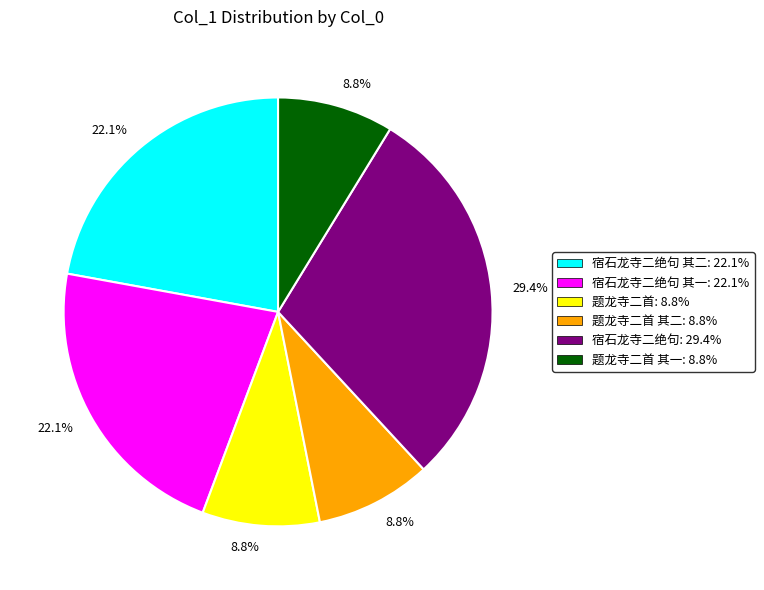

Is there any slice that represents more than half of the pie?

No